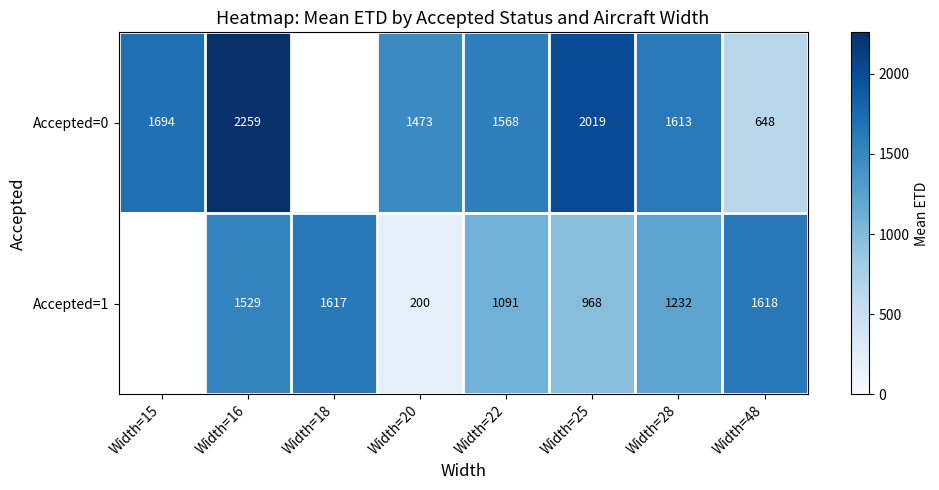

At which category is the sum across all series the highest?

Width=16